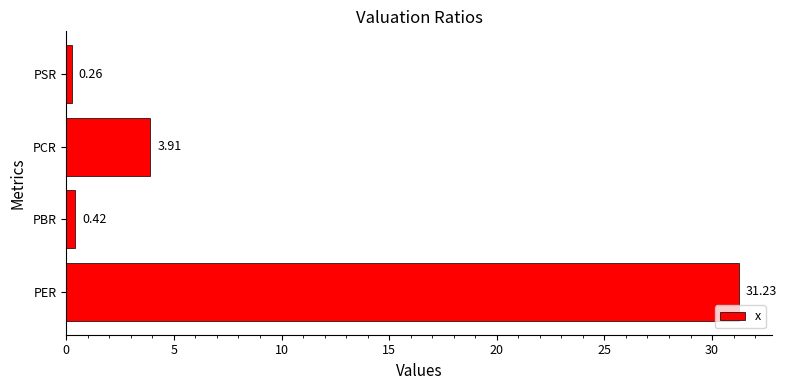

Where is the data nearest to the value 15?

PCR